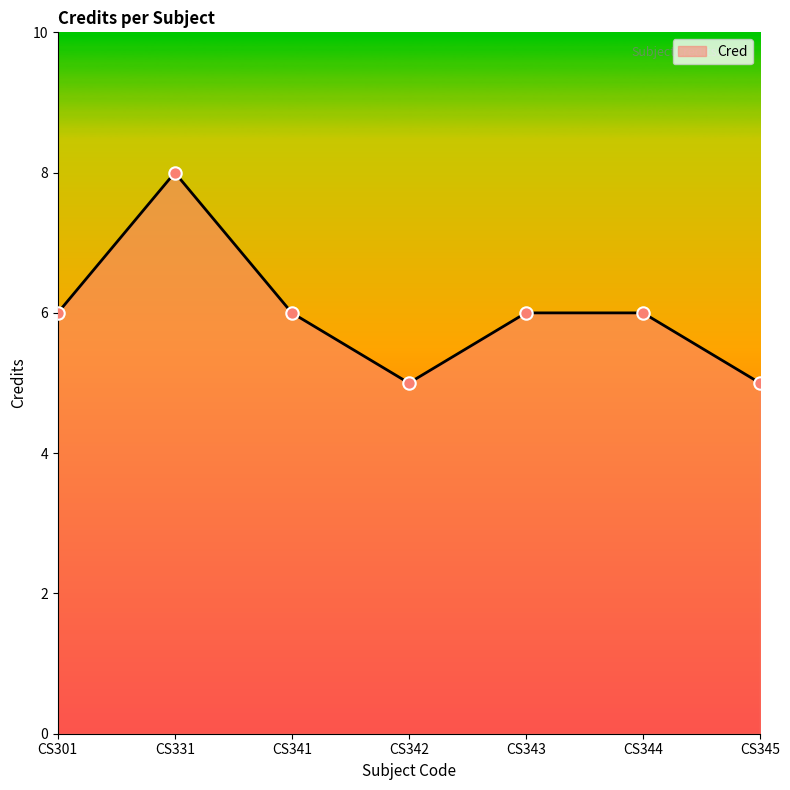

What is the ratio of the value at CS341 to the value at CS344?

1.0